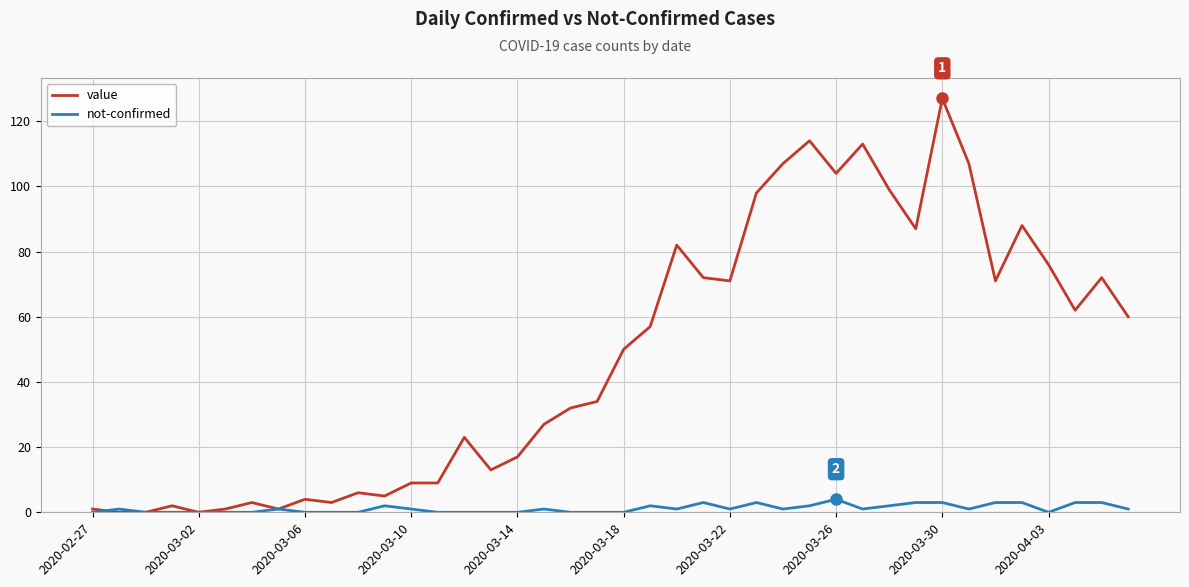

Rank the series by their maximum value, from highest to lowest.

value, not-confirmed